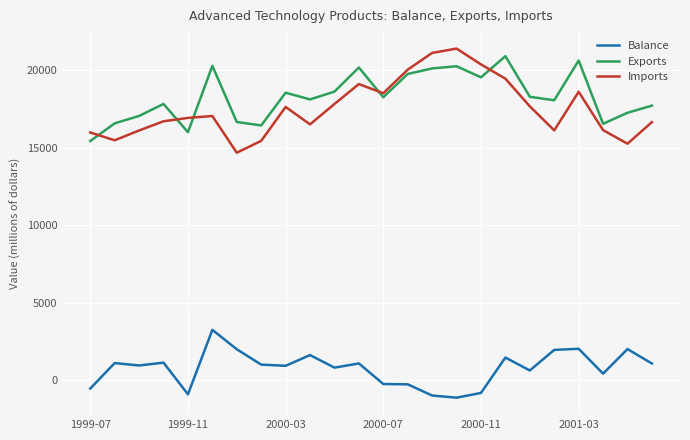

At how many categories does at least one series exceed 2751?

24